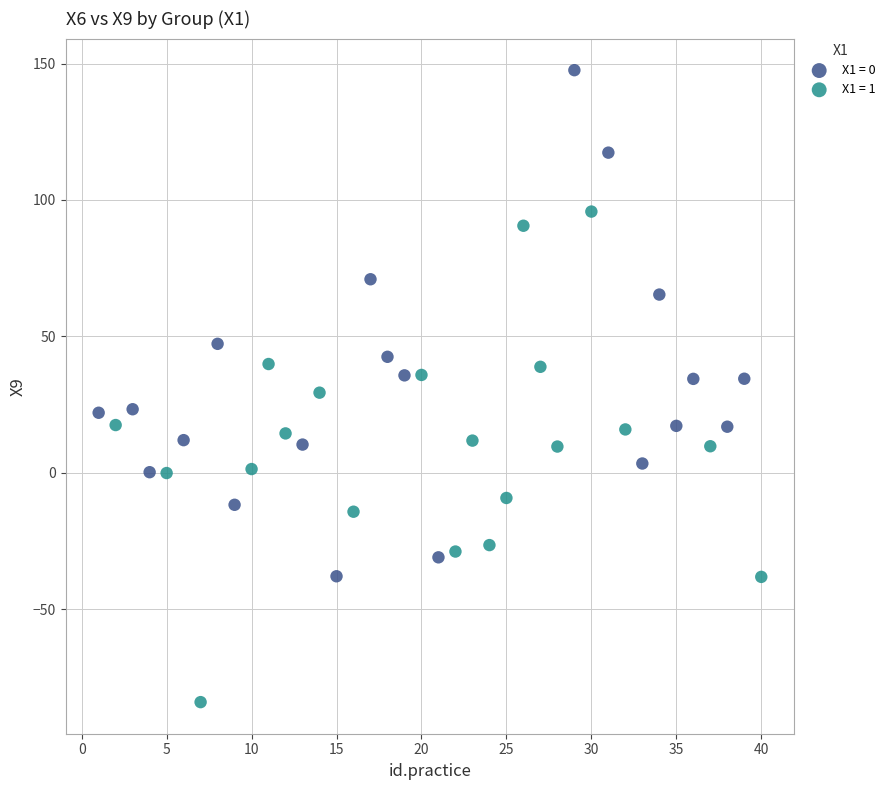

What are all the series names shown in the legend?

X1 = 0, X1 = 1